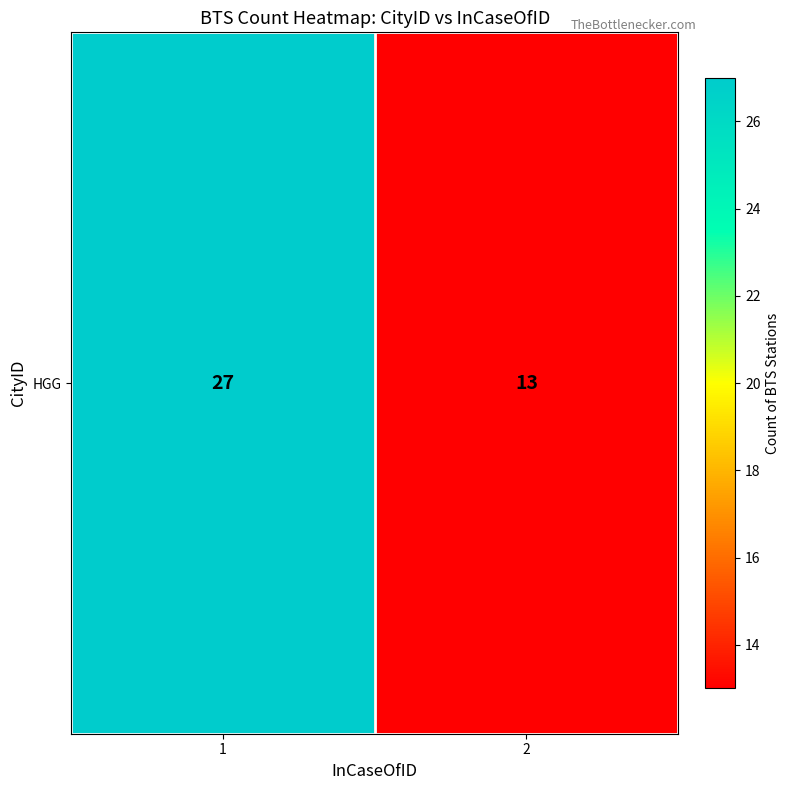

The chart shows a value of 27 at 1. True or false?

True